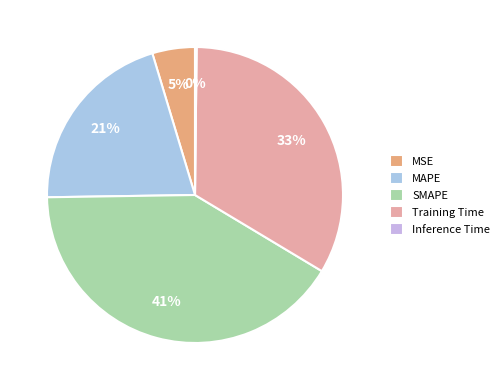

Combined, do Inference Time and Training Time account for over 50%?

No